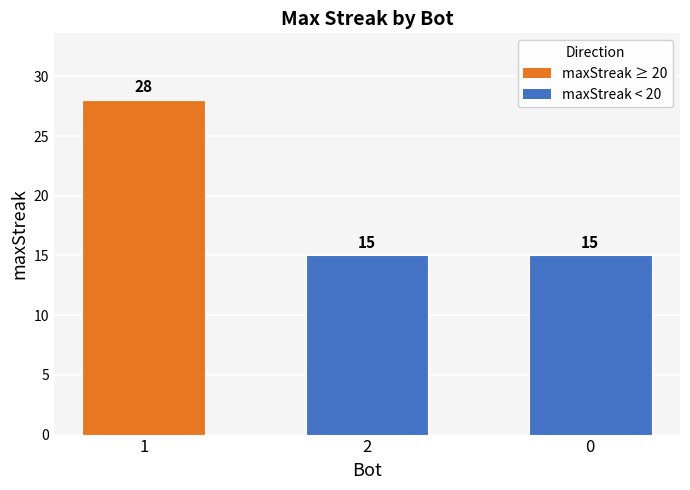

What is the change in value from 1 to 2?

-13